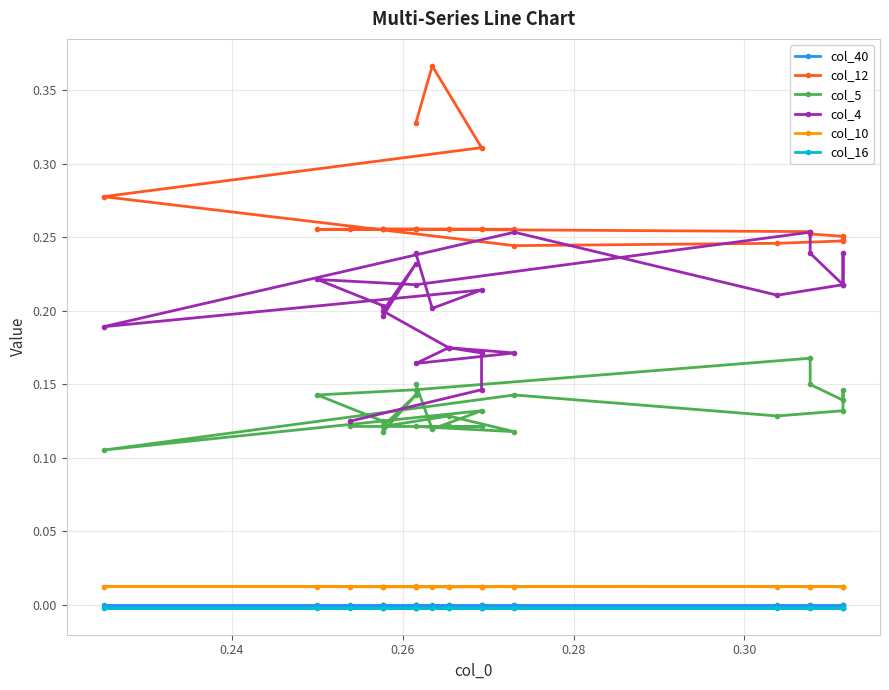

What are all the series names shown in the legend?

col_40, col_12, col_5, col_4, col_10, col_16